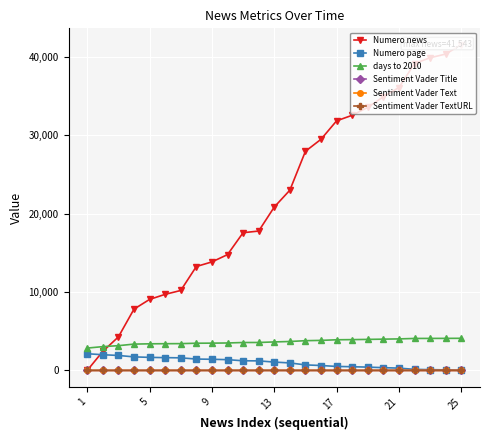

True or false: days to 2010 and Sentiment Vader Title intersect in this chart.

False